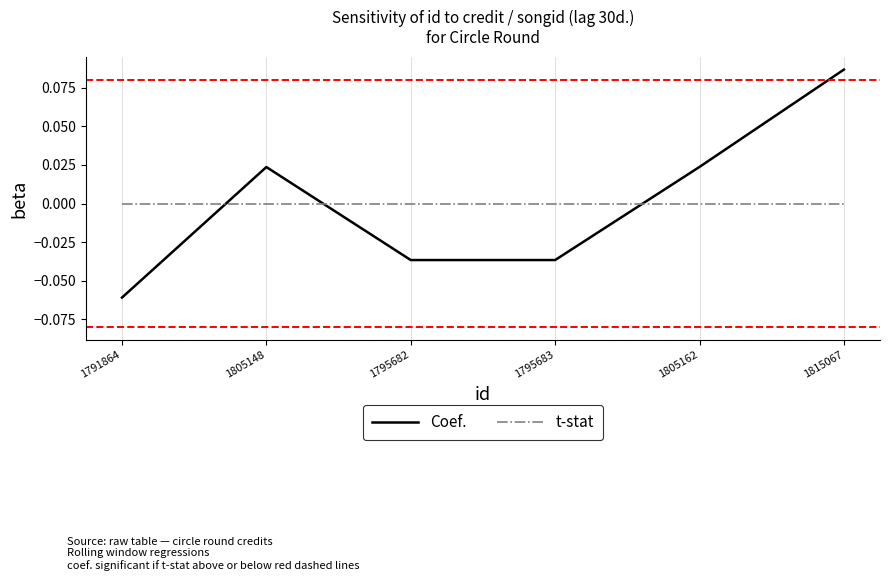

Is this an area chart (filled region under the line)?

No